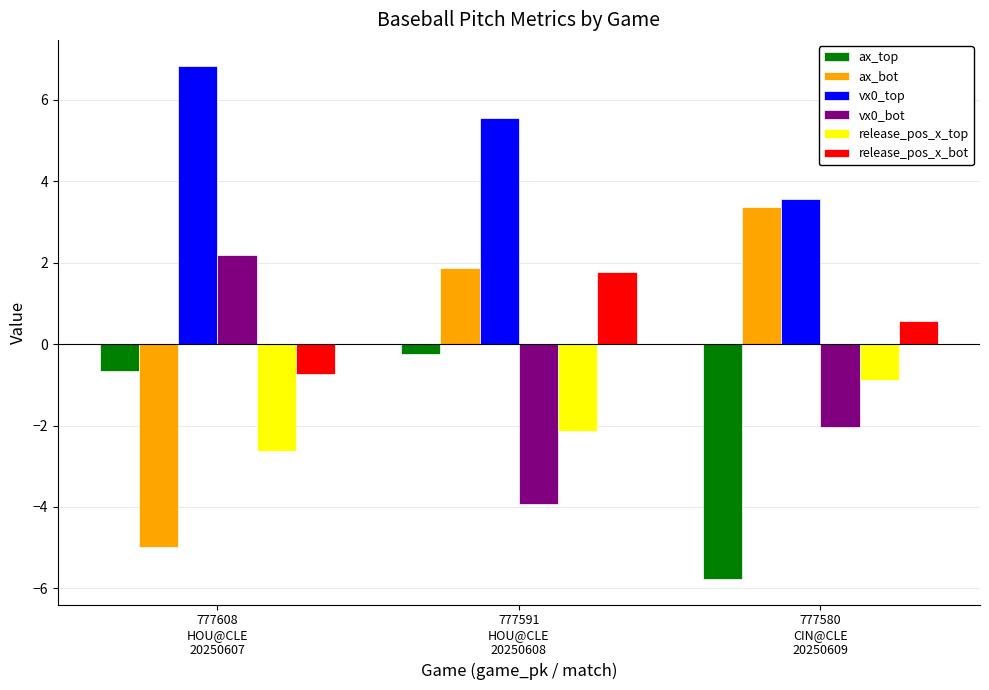

How many groups of bars are there?

3